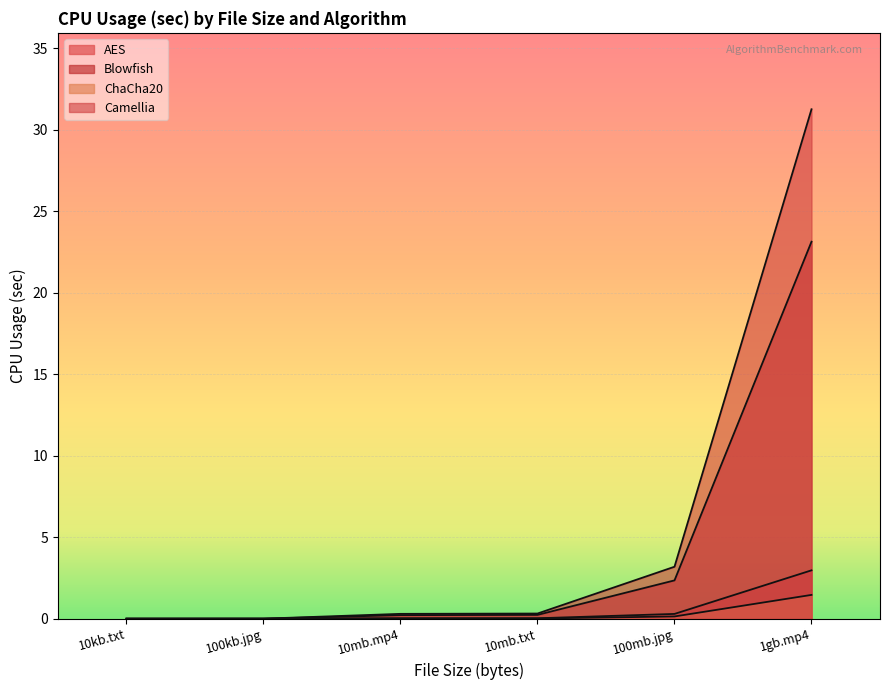

Reading left to right, extract all data points from this chart.

AES: 0.0	0.0	0.0	0.0	0.3	3.0
Blowfish: 0.0	0.0	0.2	0.2	2.4	23.1
ChaCha20: 0.0	0.0	0.0	0.0	0.1	1.5
Camellia: 0.0	0.0	0.3	0.3	3.2	31.2